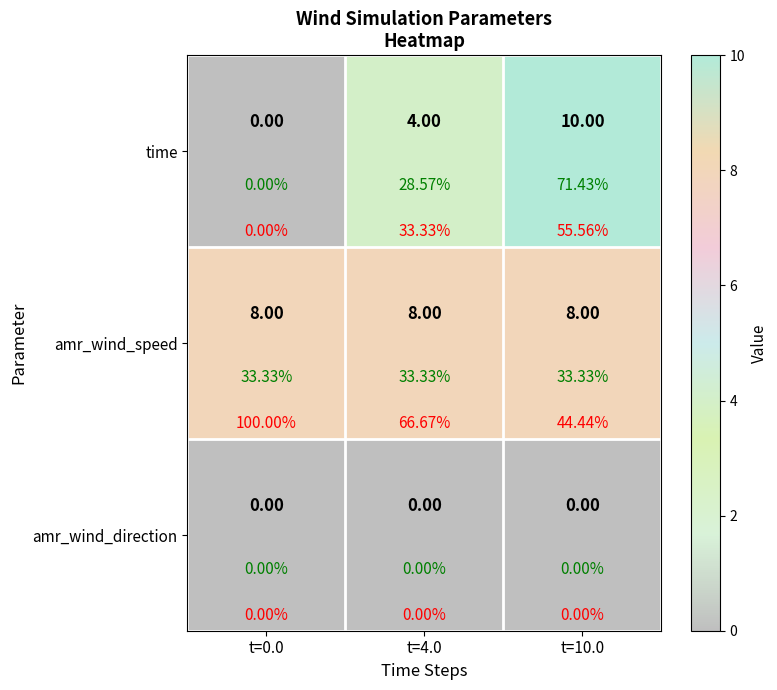

At which label does time first exceed 4?

t=10.0